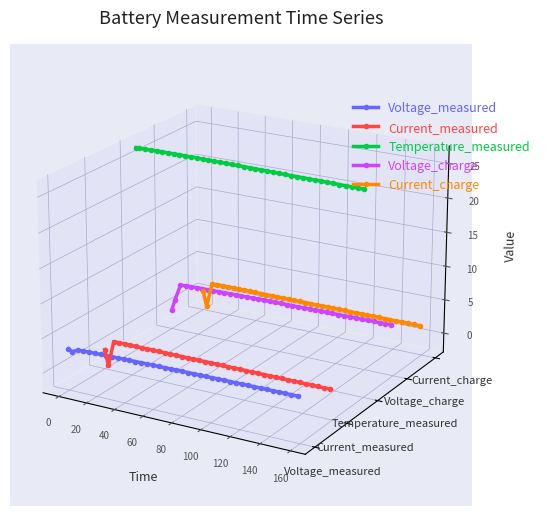

Count the number of categories in the chart.

40